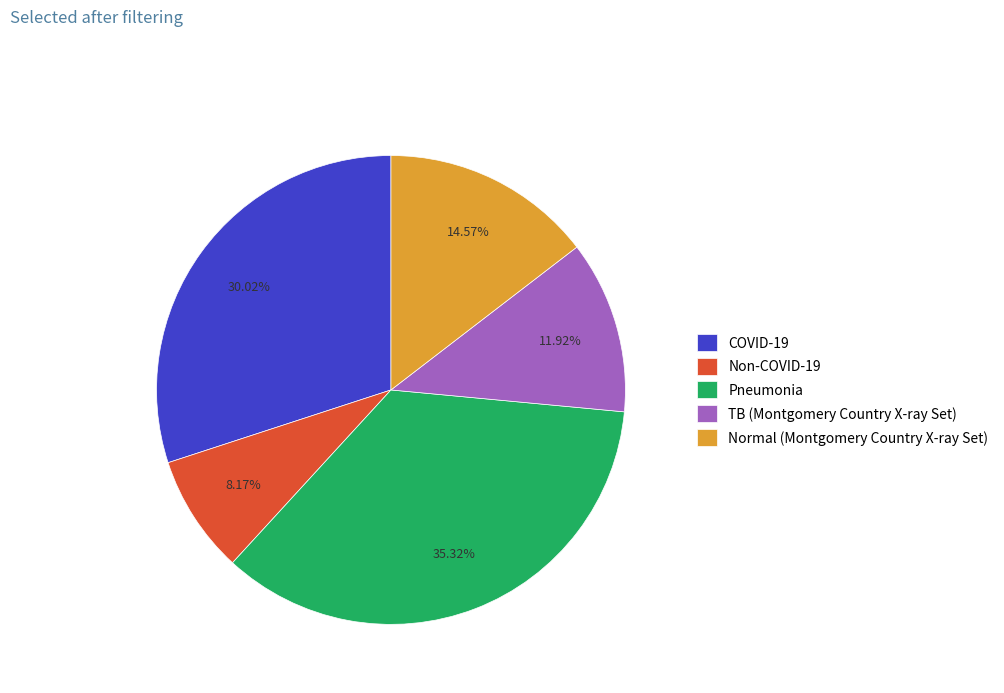

The COVID-19 slice represents 41% of the pie. True or false?

False